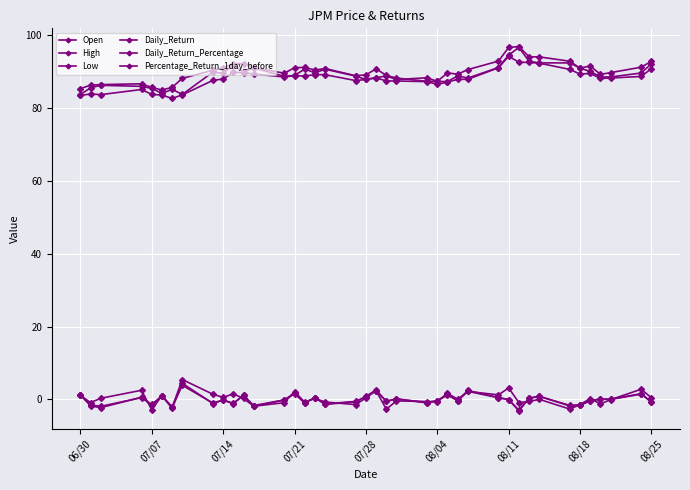

How many series are shown in this chart?

6